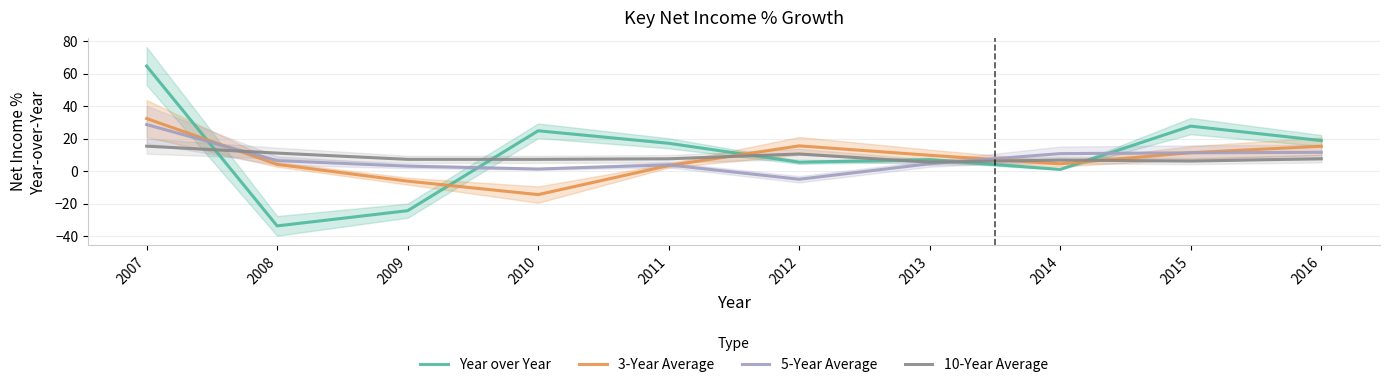

Is the value of Year over Year at 2016 greater than the value of 10-Year Average at 2009?

Yes